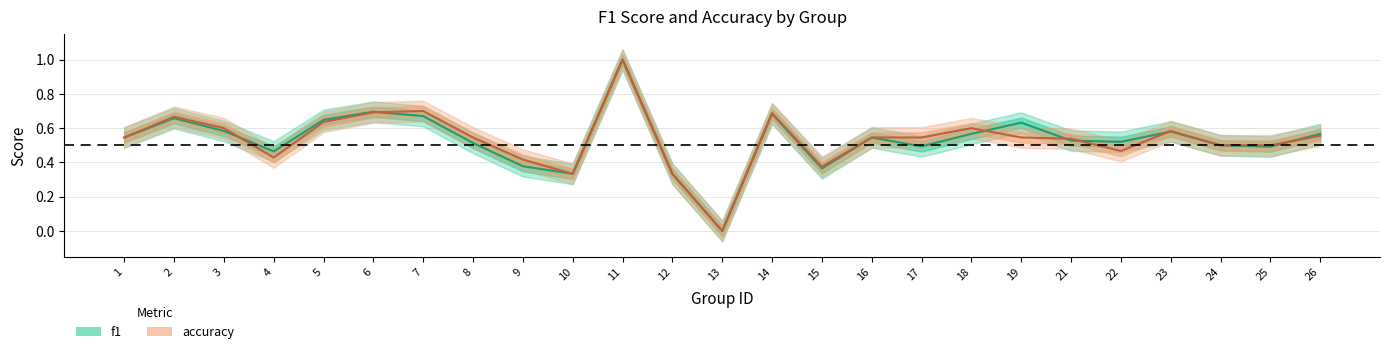

Read the f1 value at 26.

0.6